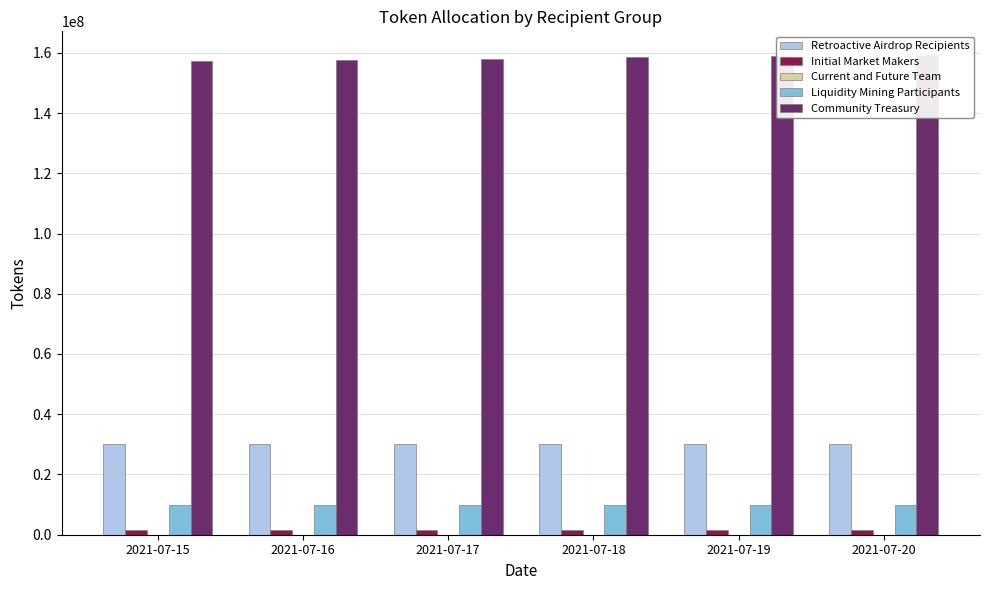

Is it true that Initial Market Makers equals 1561643.8 at 2021-07-15?

True